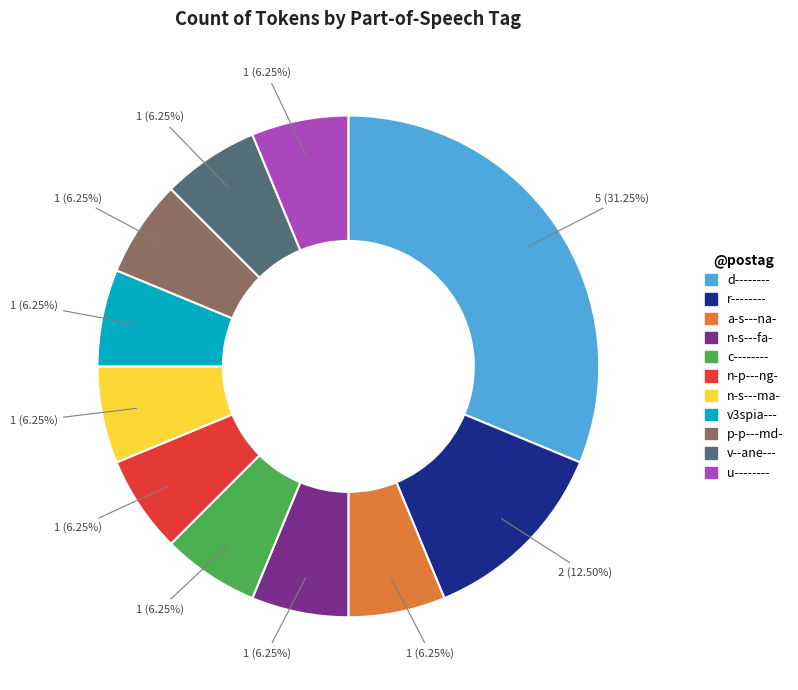

Is it true that n-p---ng- is 6% of the pie?

True